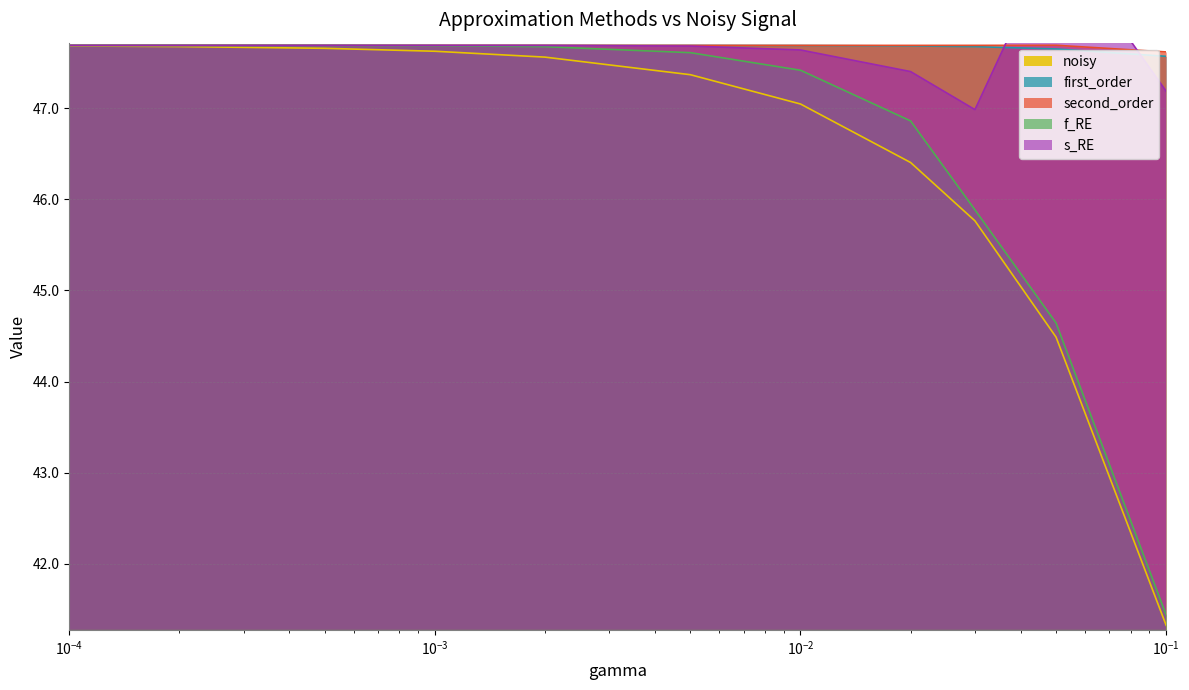

What are all the series names shown in the legend?

noisy, first_order, second_order, f_RE, s_RE